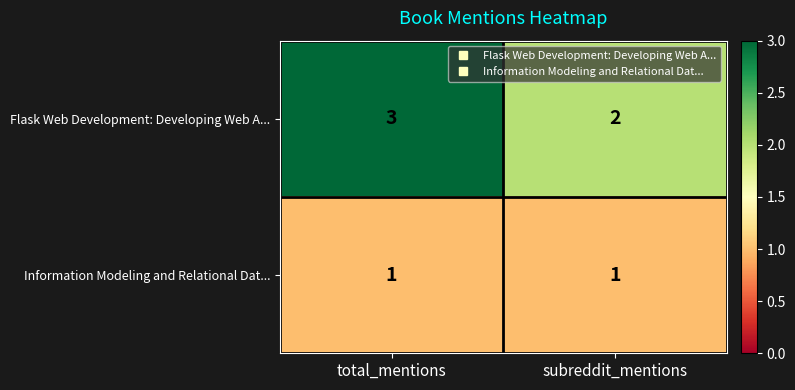

What is the total value across all series at total_mentions?

4